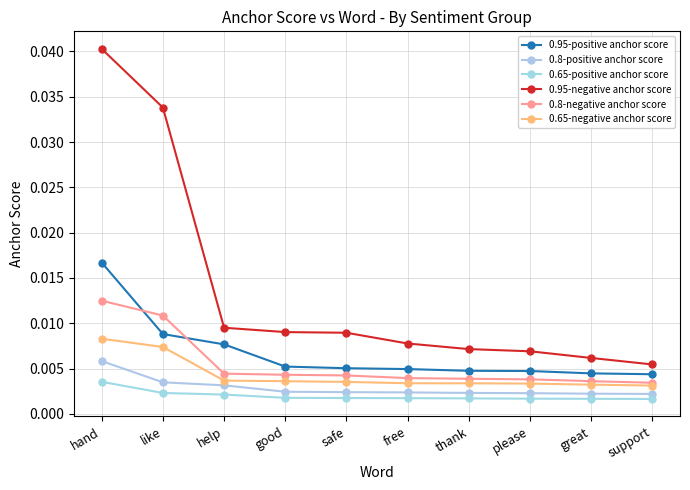

Count the 0.65-positive anchor score values in the range 0 to 1.

10